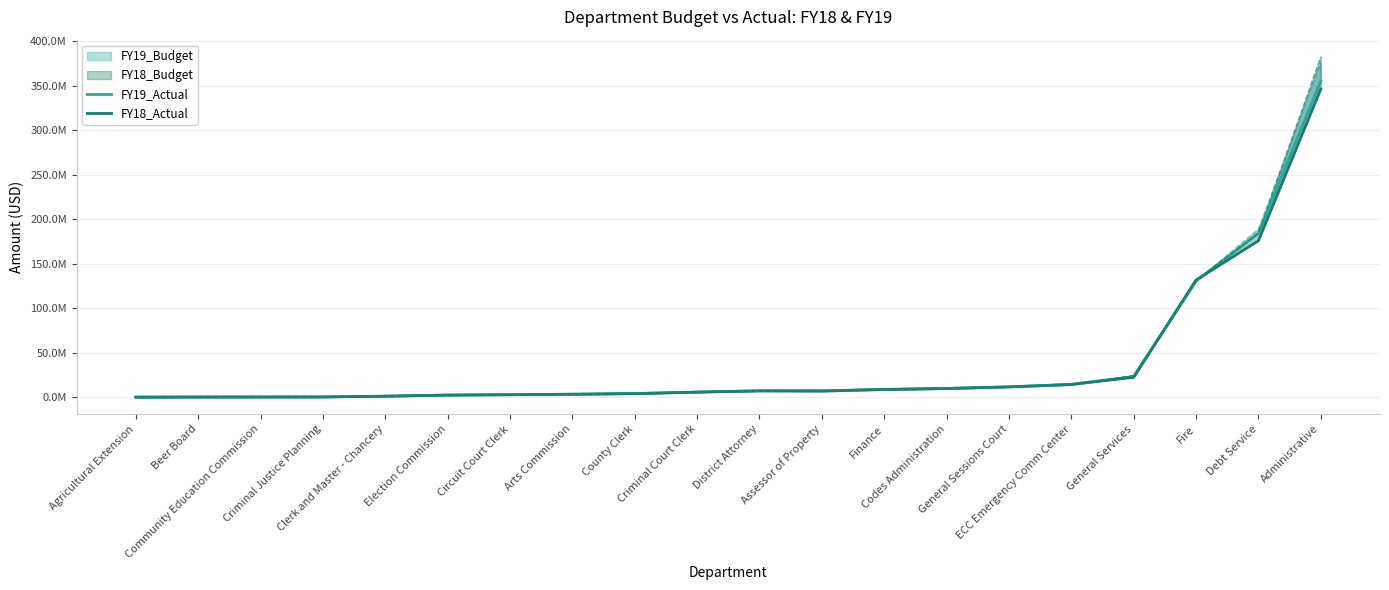

True or false: FY19_Actual and FY18_Actual cross at least once.

True